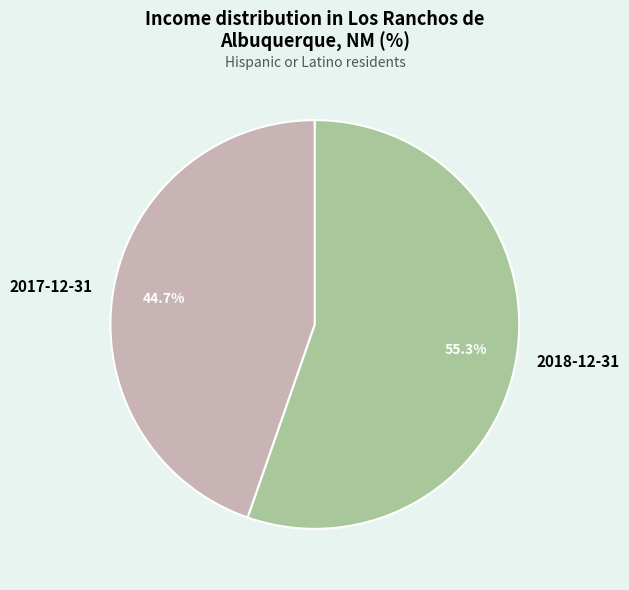

To the nearest percent, what is the average slice percentage?

50%